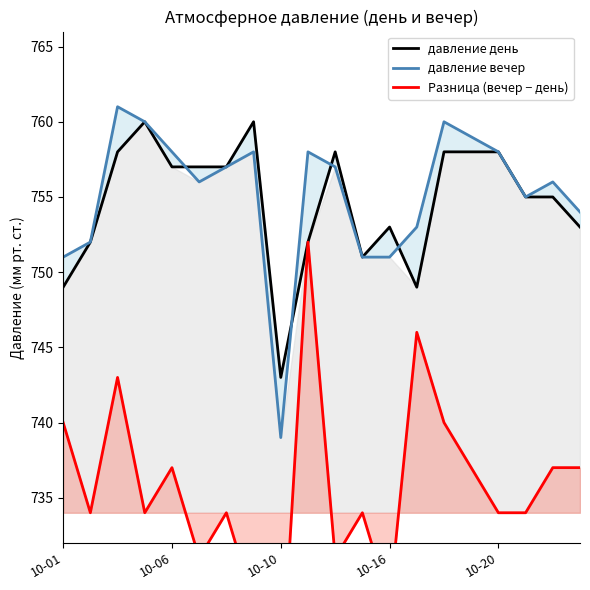

True or false: давление вечер has a value of 1152 at 5.

False